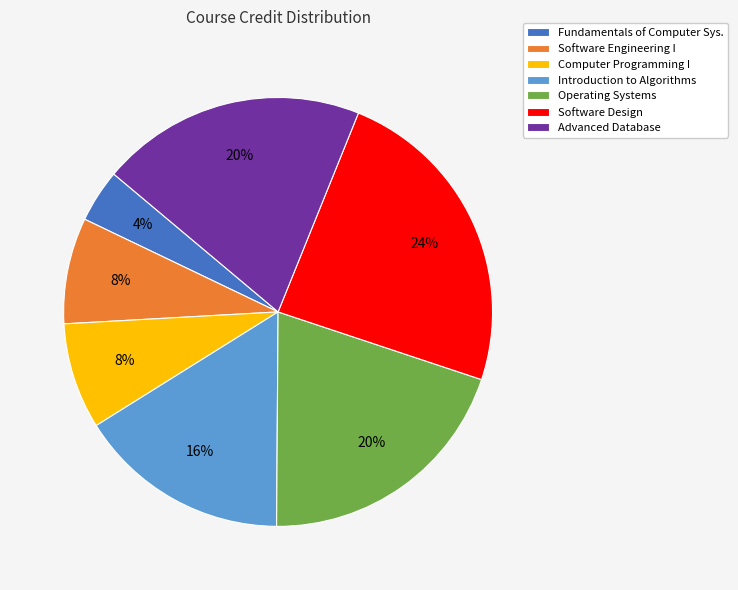

Is it true that Software Design is 9% of the pie?

False